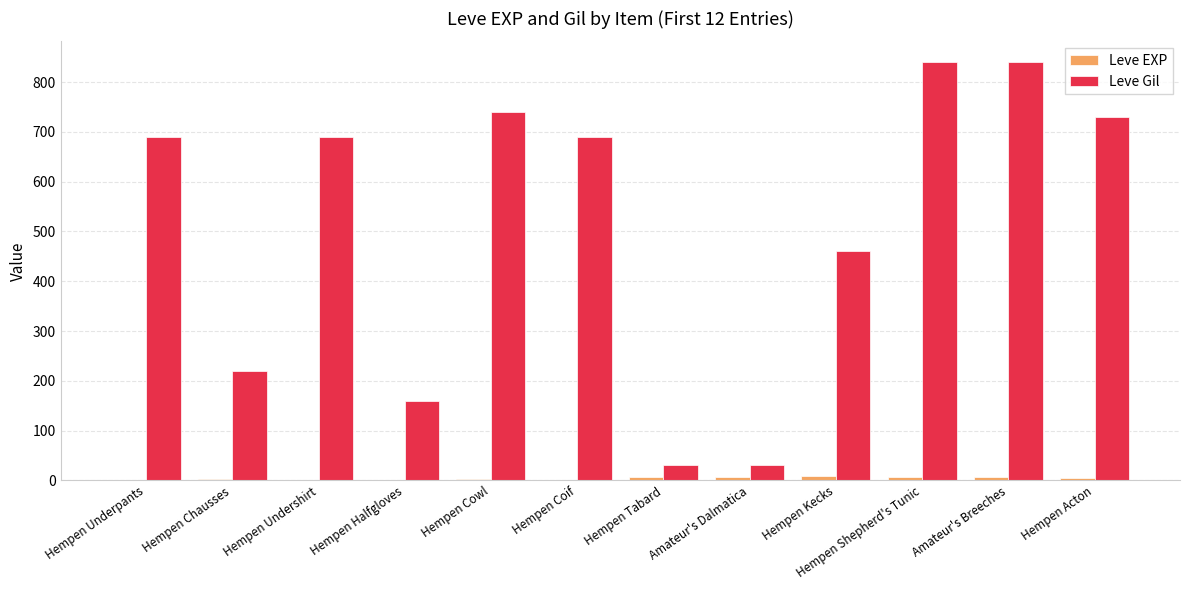

How many groups of bars are there?

12